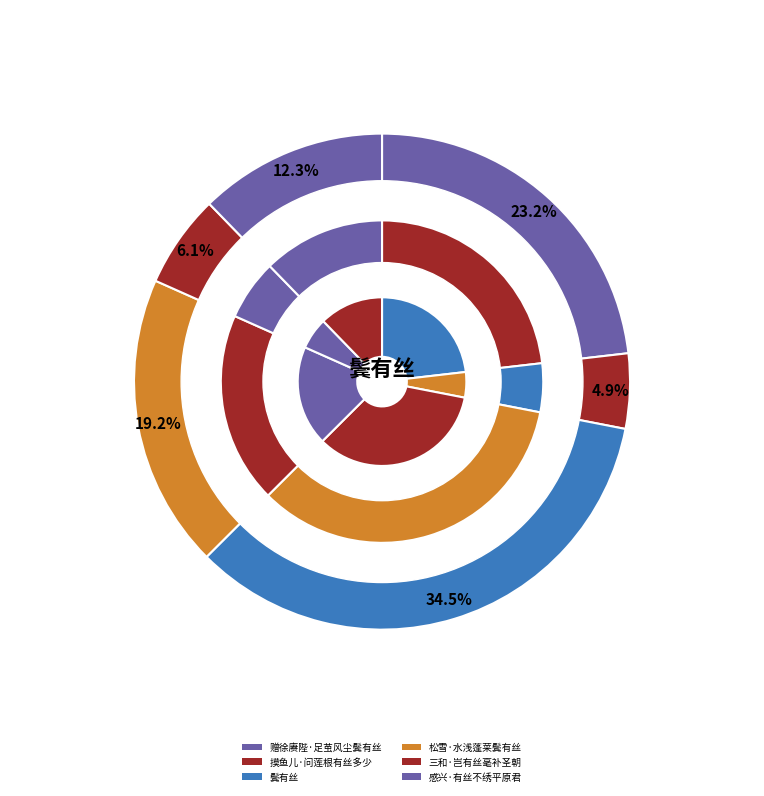

To the nearest percent, what is the average slice percentage?

17%